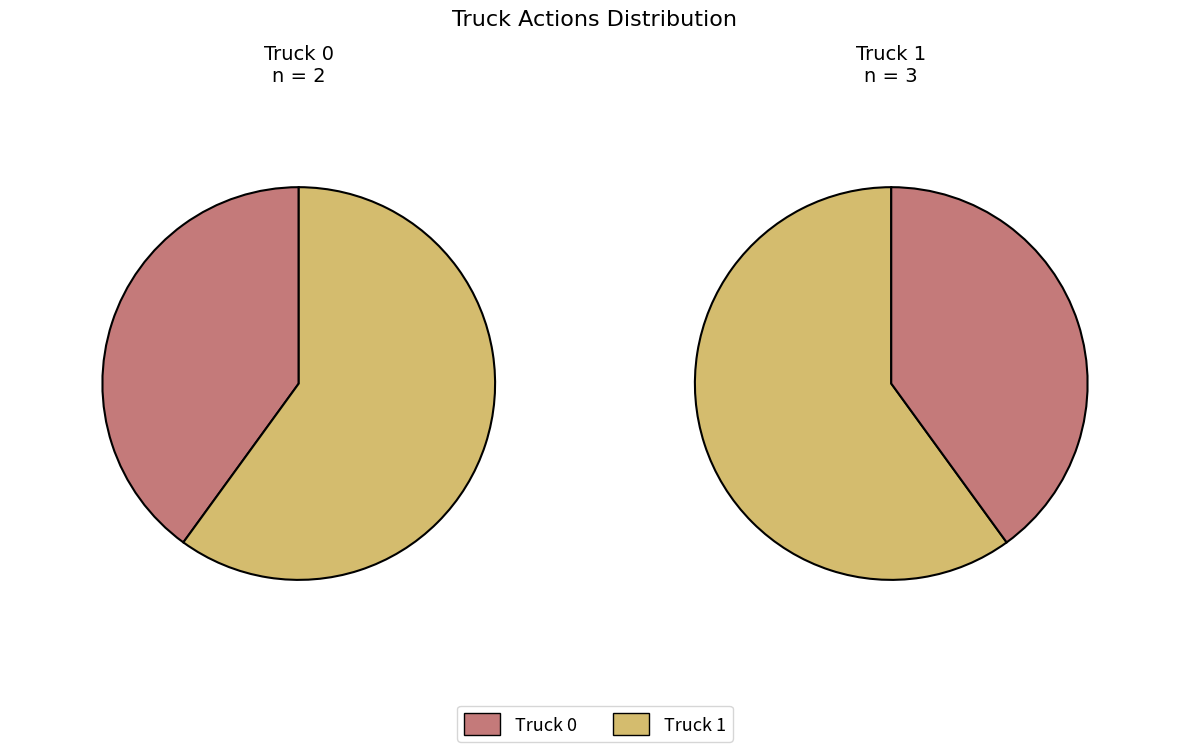

Which slice is the smallest?

Truck 0